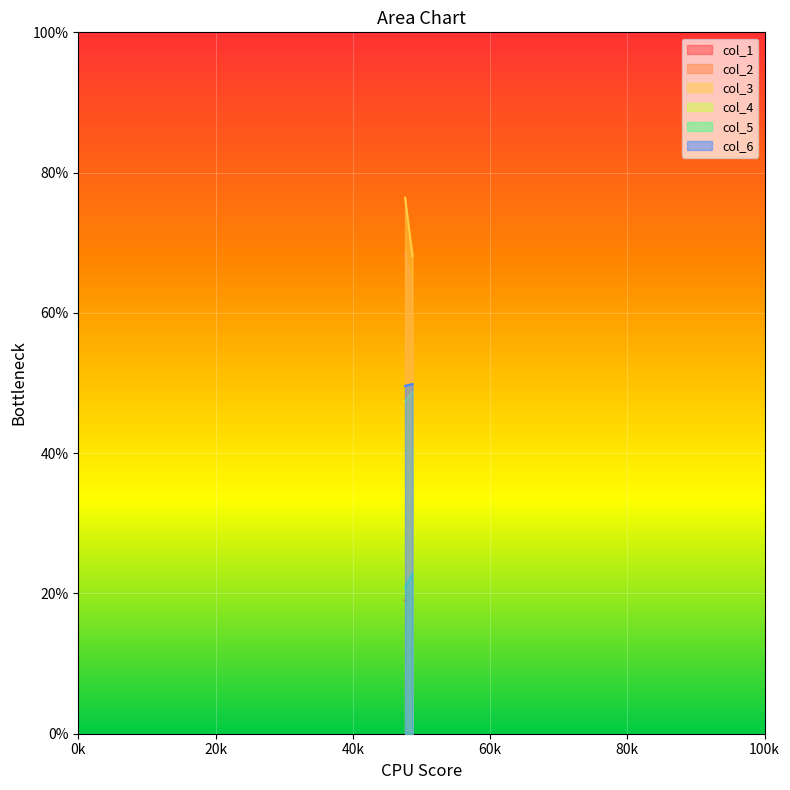

Reading right to left, list all the values displayed in this chart.

col_1: 48.70833333=21.5	47.61458333=19.0
col_2: 48.70833333=63.5	47.61458333=68.4
col_3: 48.70833333=68.0	47.61458333=76.4
col_4: 48.70833333=48.7	47.61458333=47.4
col_5: 48.70833333=22.9	47.61458333=20.8
col_6: 48.70833333=49.9	47.61458333=49.6